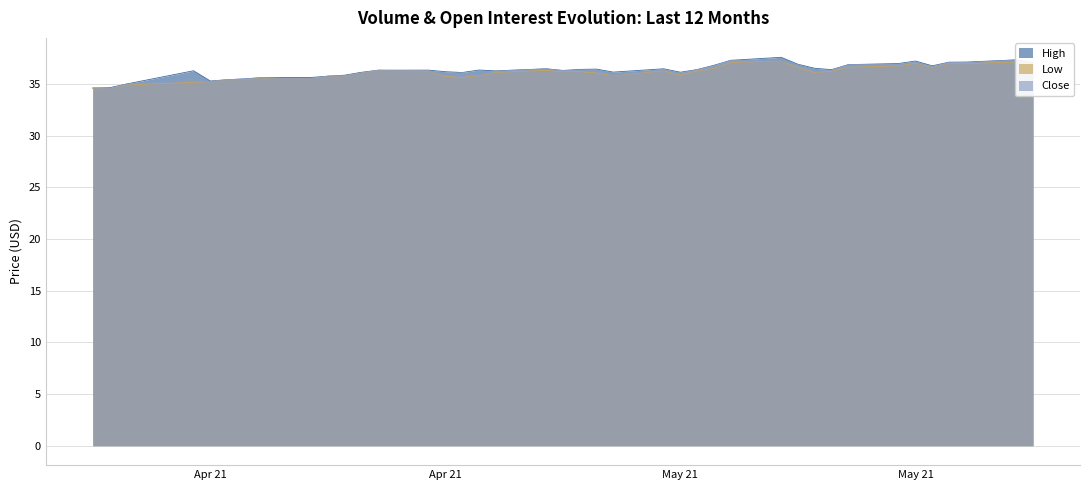

What is the label of the 37th point from the right?

2021-04-05